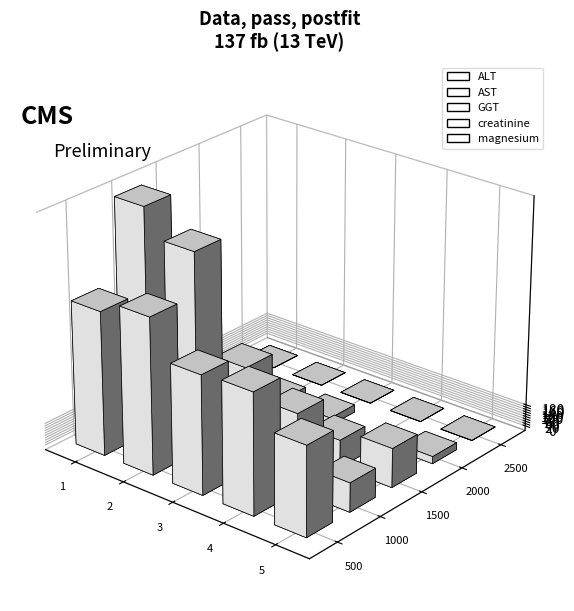

What is the value of the ALT bar at the 5th from the left?

738.0